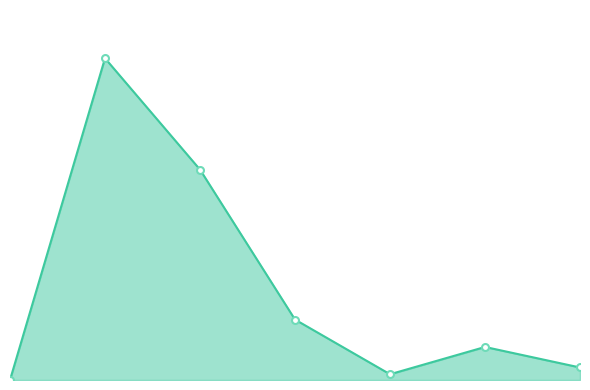

What is the average value?

8491884